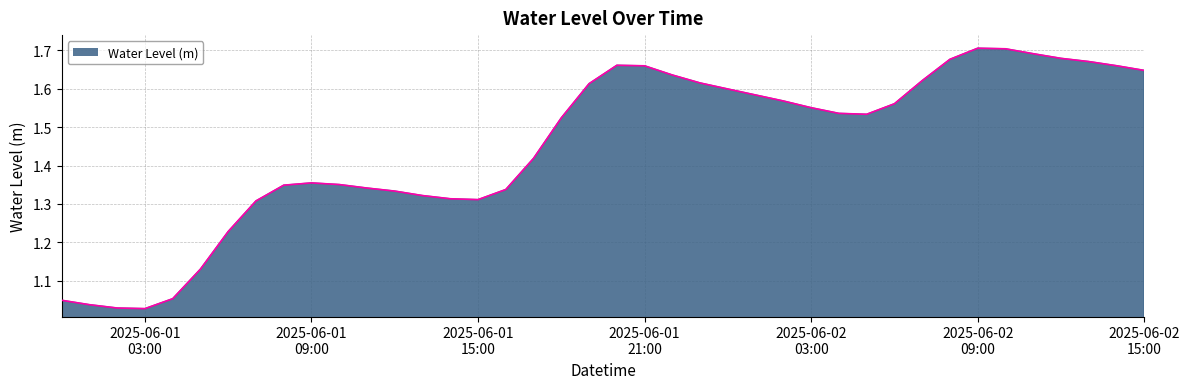

What is the difference between the maximum and minimum values?

0.7